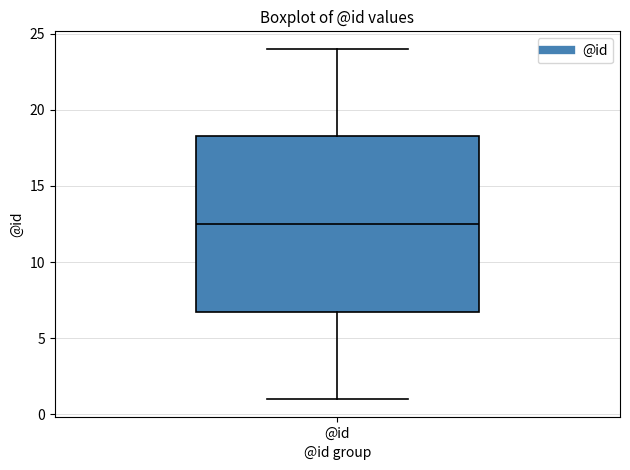

Where is the upper edge of the box for @id on the y-axis? The values are not printed on the chart, so give them approximately, as read against the axis.

18.5